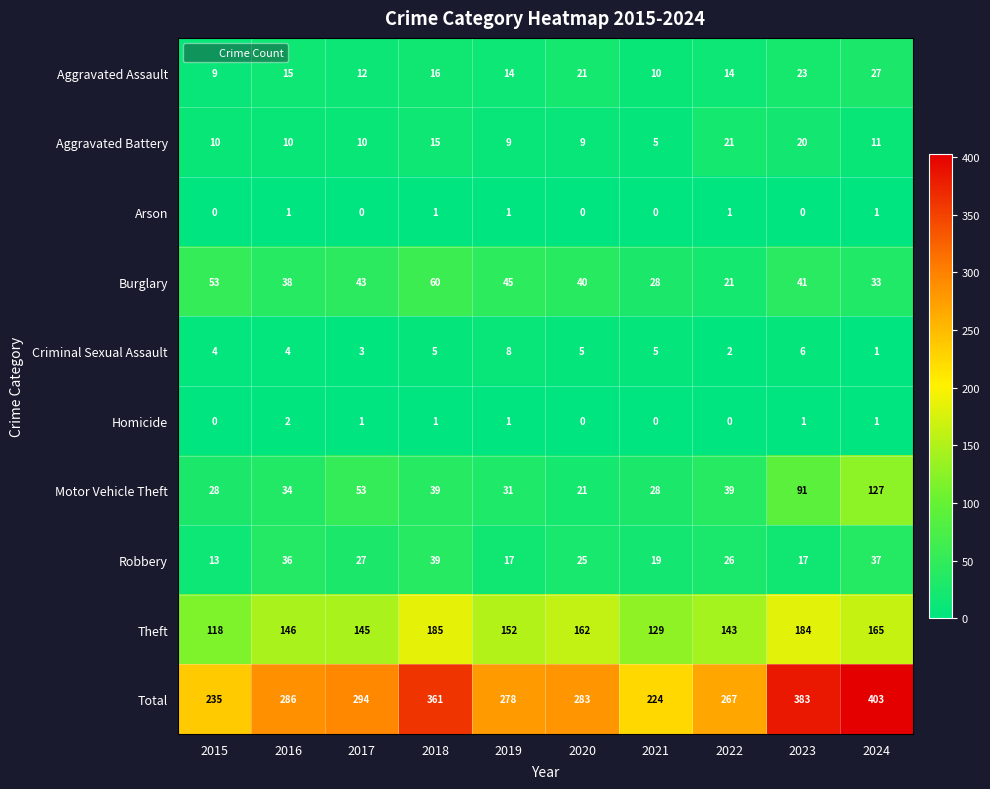

What is the total value across all series at 2019?

556